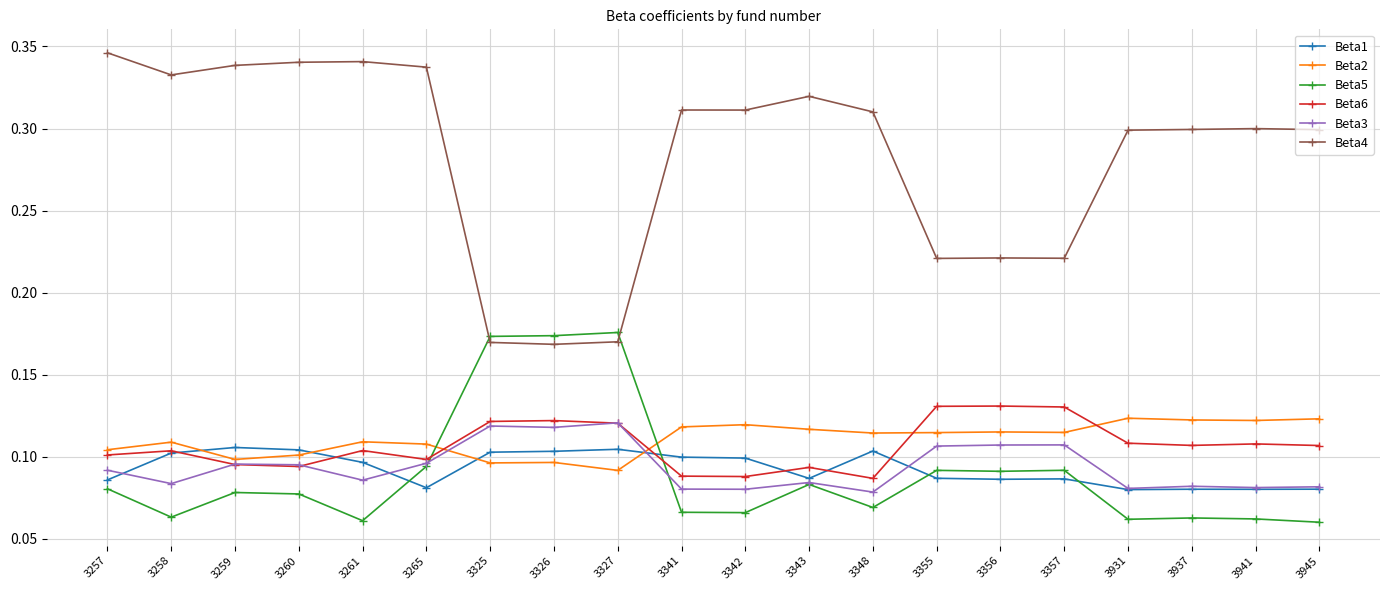

What are all the series names shown in the legend?

Beta1, Beta2, Beta5, Beta6, Beta3, Beta4